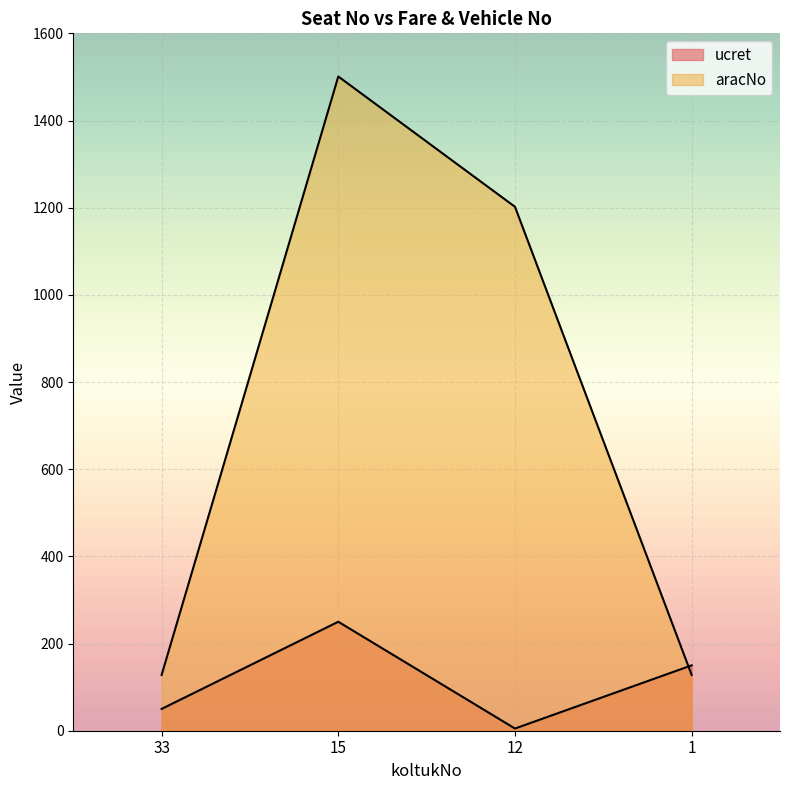

Which series has the largest total across all categories?

aracNo